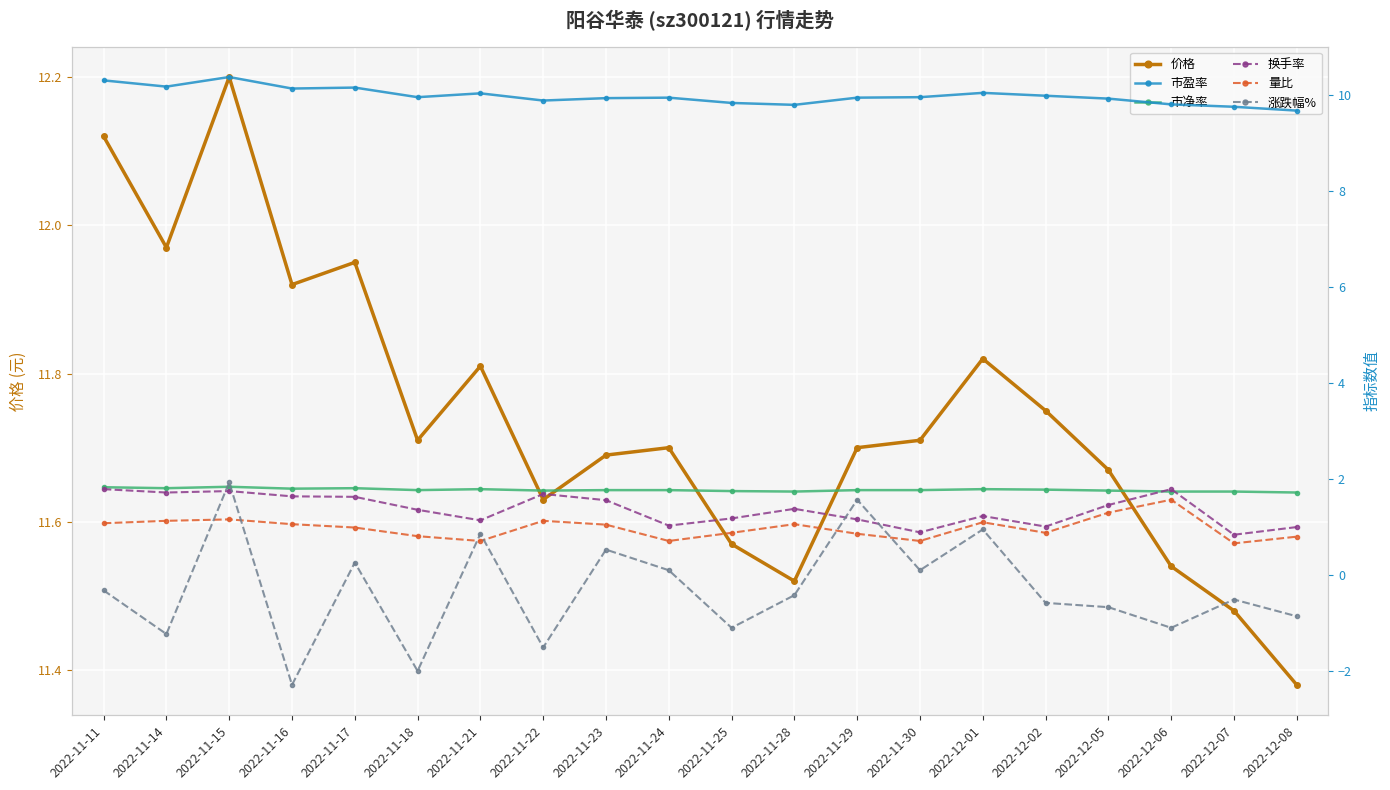

How many times do 换手率 and 市净率 cross each other?

2